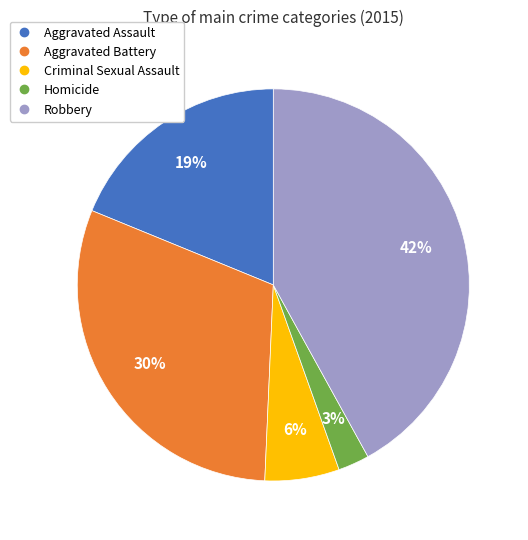

Count the number of slices in the pie.

5